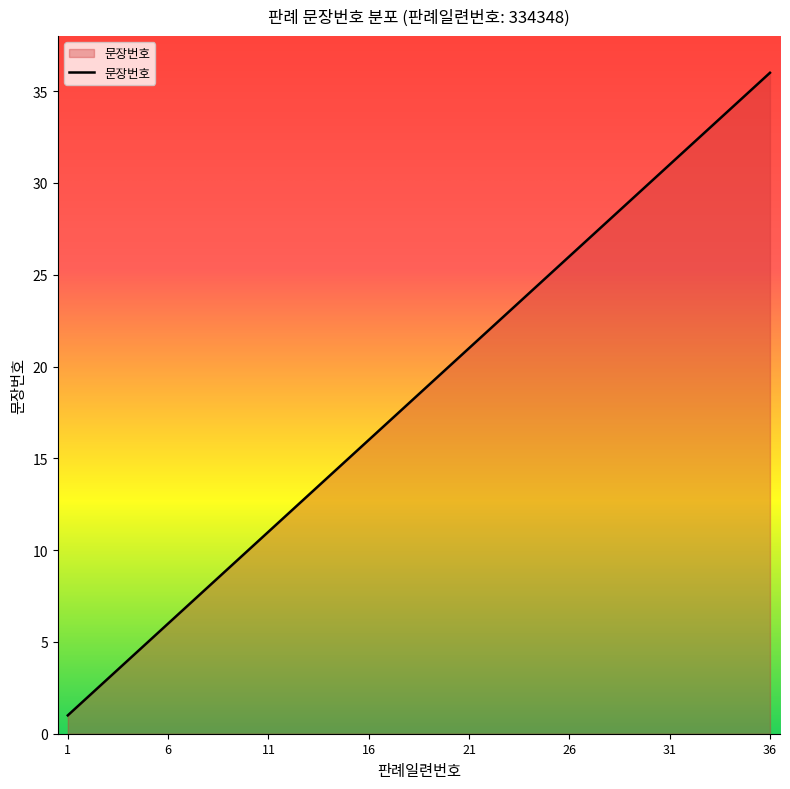

What is the greatest value displayed?

36